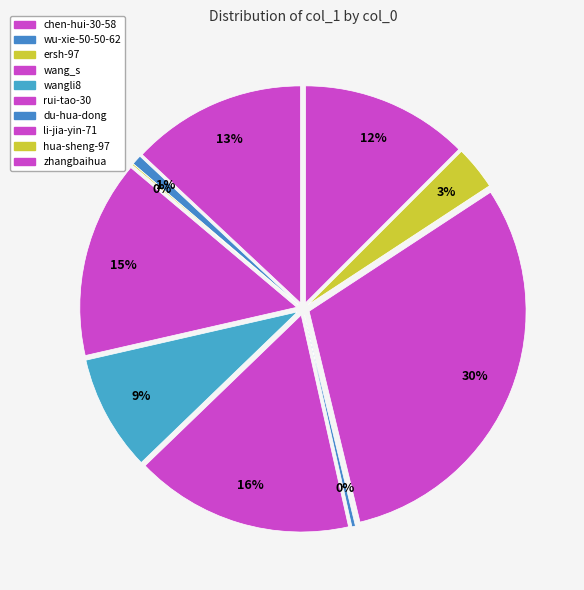

Which category has the biggest portion of the pie?

li-jia-yin-71